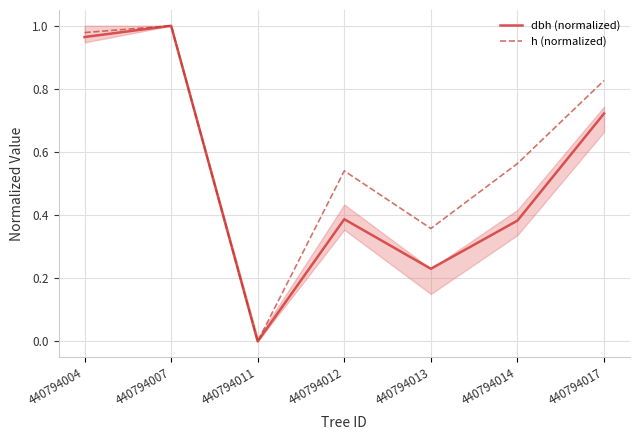

How many interior local valleys does the dbh (normalized) series have?

2